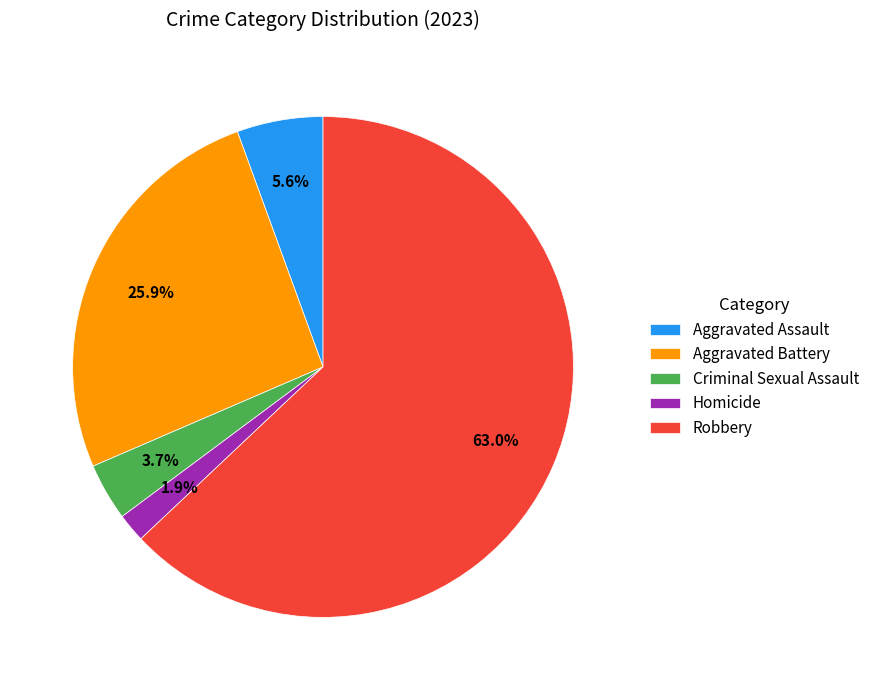

Which slice is the largest?

Robbery